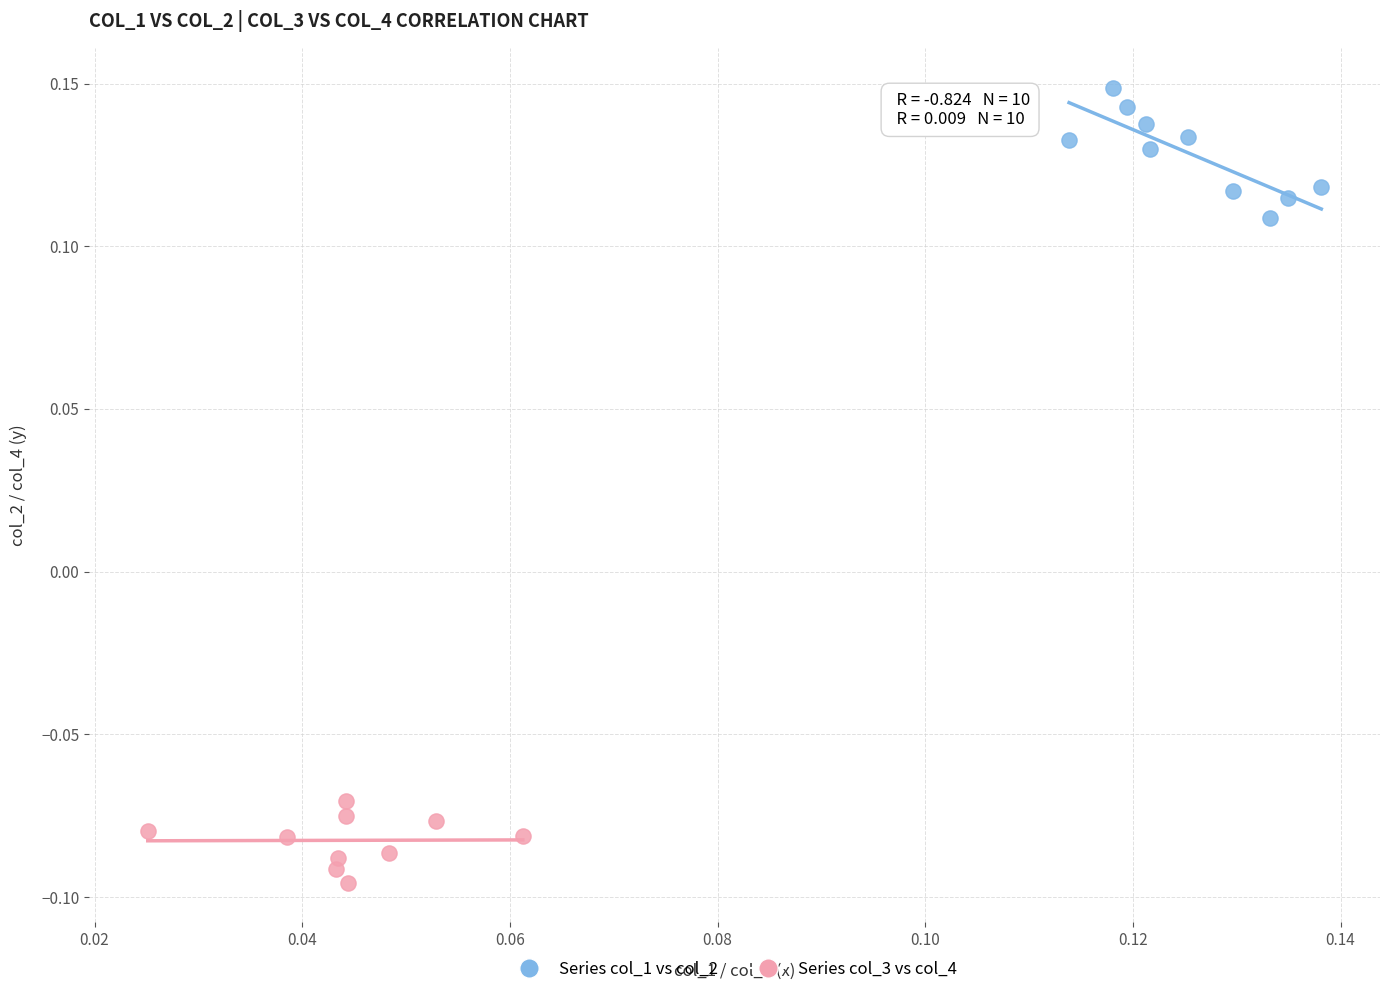

Which series reaches the maximum Y coordinate?

Series col_1 vs col_2